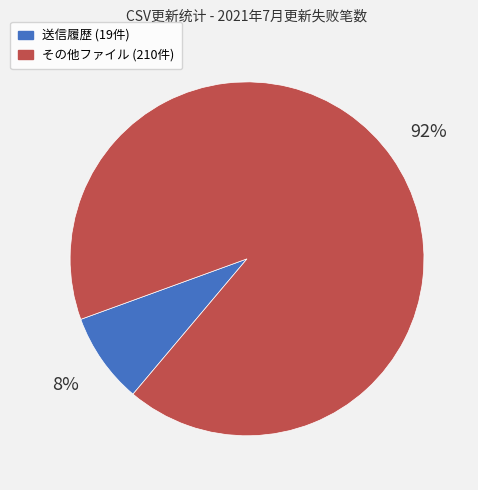

How many slices are in this pie chart?

2